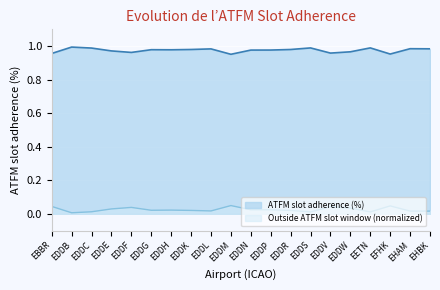

Which series has the largest total across all categories?

ATFM slot adherence (%)